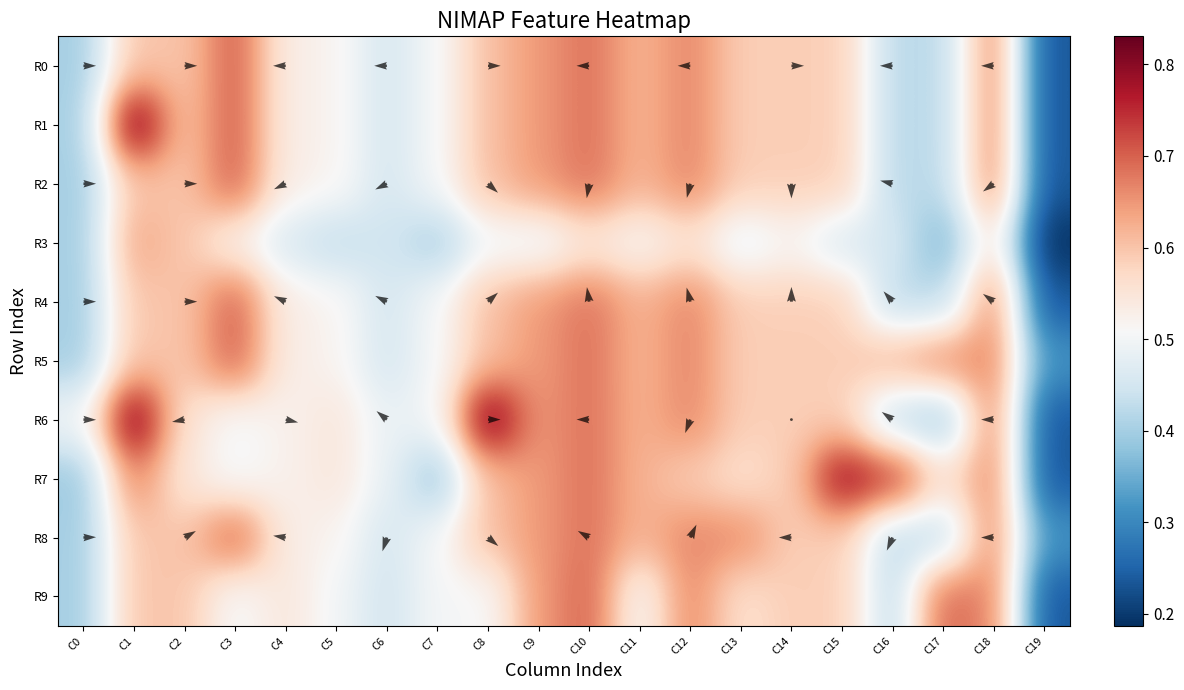

Is the value of R6 at C2 greater than the value of R7 at C7?

Yes